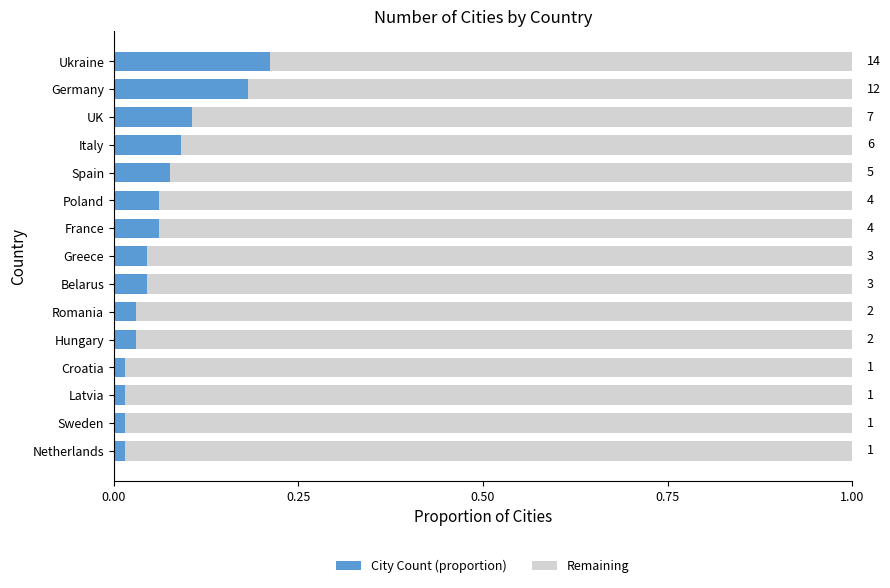

What is the difference between the second highest and second lowest values in the Remaining series?

0.2